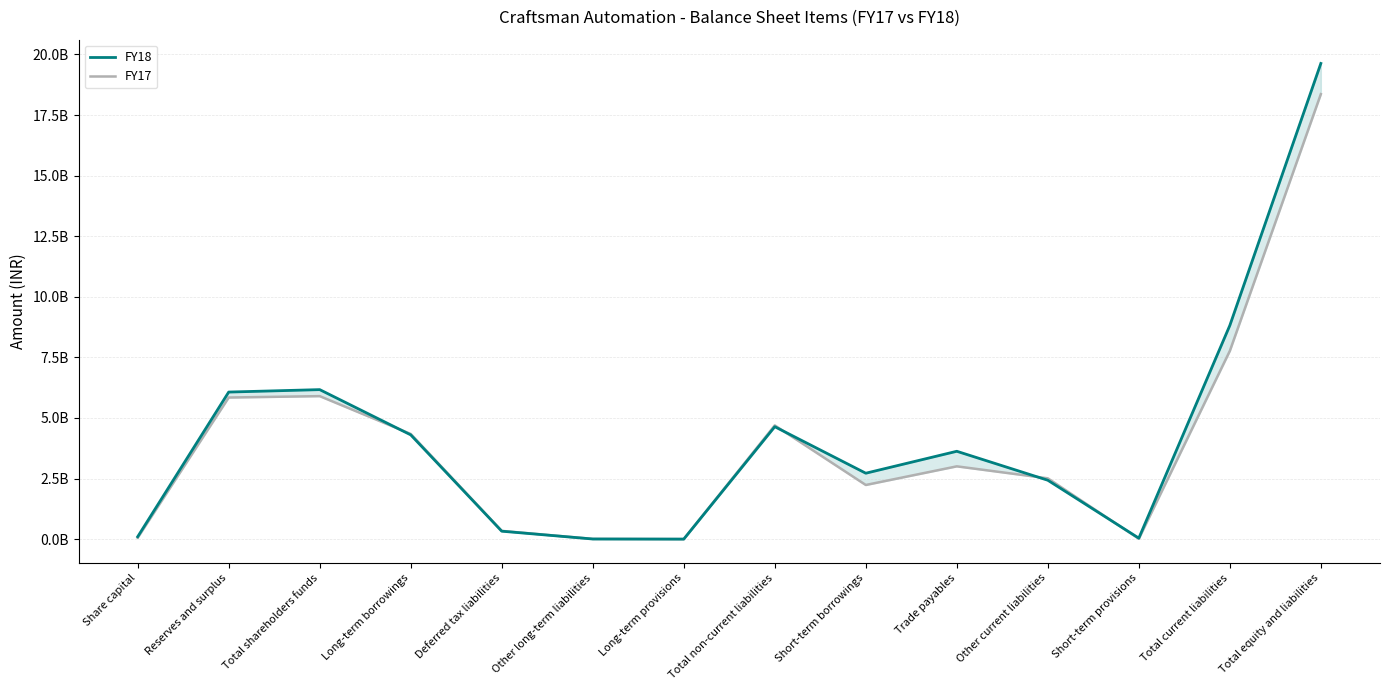

Rank the series at Other current liabilities from highest to lowest value.

FY17, FY18